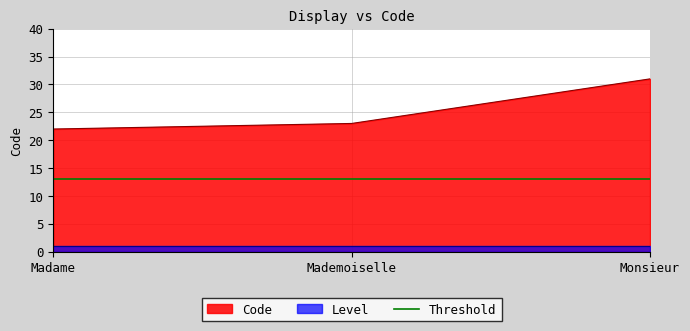

Which label corresponds to the smallest value in the chart?

Madame